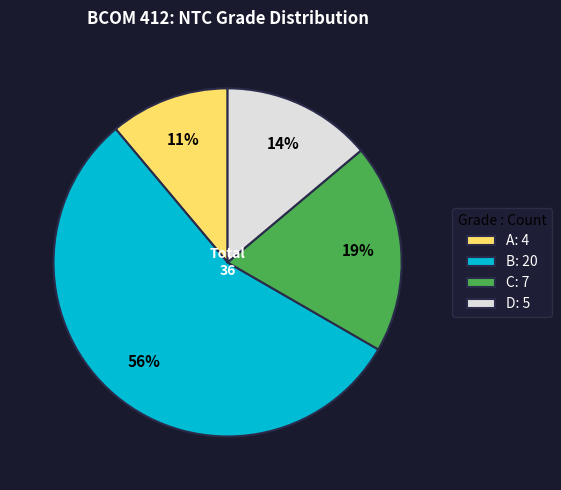

Count the number of slices in the pie.

4